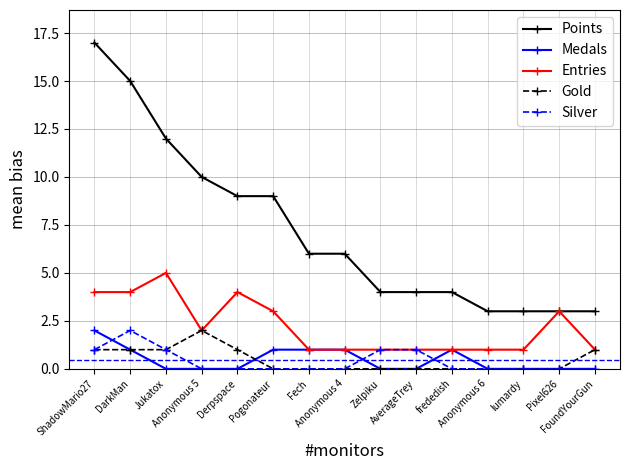

How many distinct data groups are displayed?

5